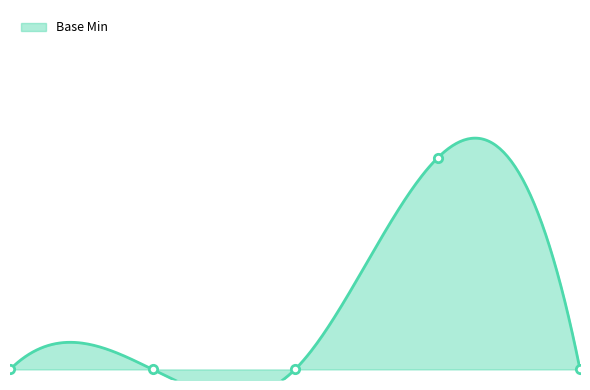

What is the maximum value shown in the chart?

1